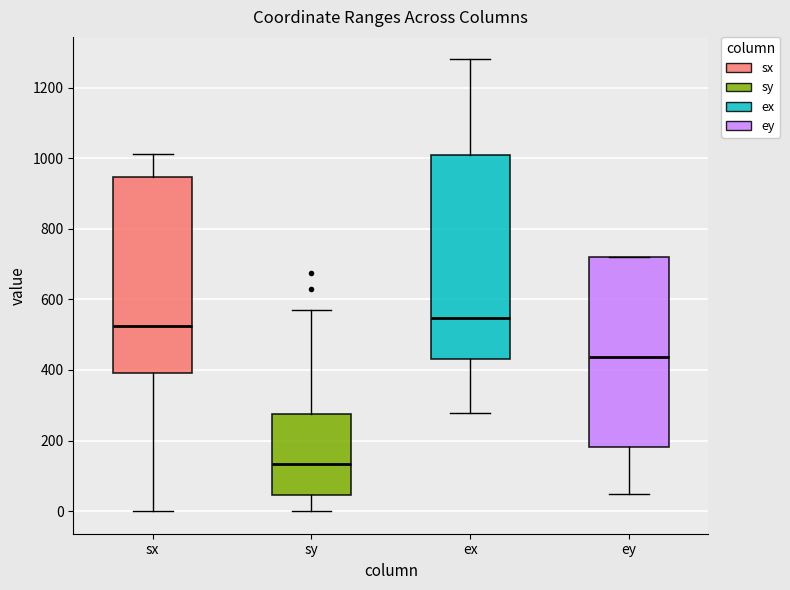

Reading left to right, transcribe this box plot: for each box, give where its median line is, the range the box spans, and where its two whiskers end, as read against the y-axis. The values are not printed on the chart, so give them approximately, as read against the axis.

sx: median 520, box 400 to 940, whiskers 0 to 1020
sy: median 140, box 40 to 280, whiskers 0 to 560
ex: median 540, box 440 to 1000, whiskers 280 to 1280
ey: median 440, box 180 to 720, whiskers 40 to 720